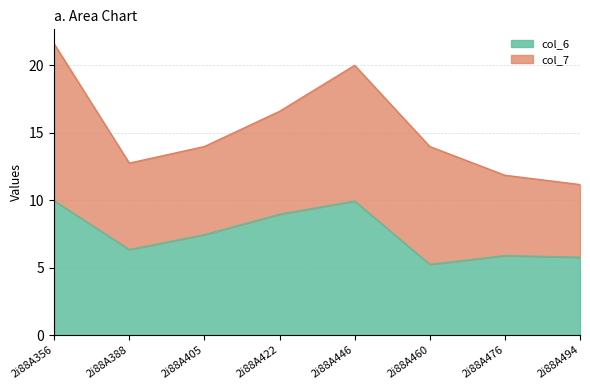

Rank the categories by value from lowest to highest.

2i88A460, 2i88A494, 2i88A476, 2i88A388, 2i88A405, 2i88A422, 2i88A446, 2i88A356